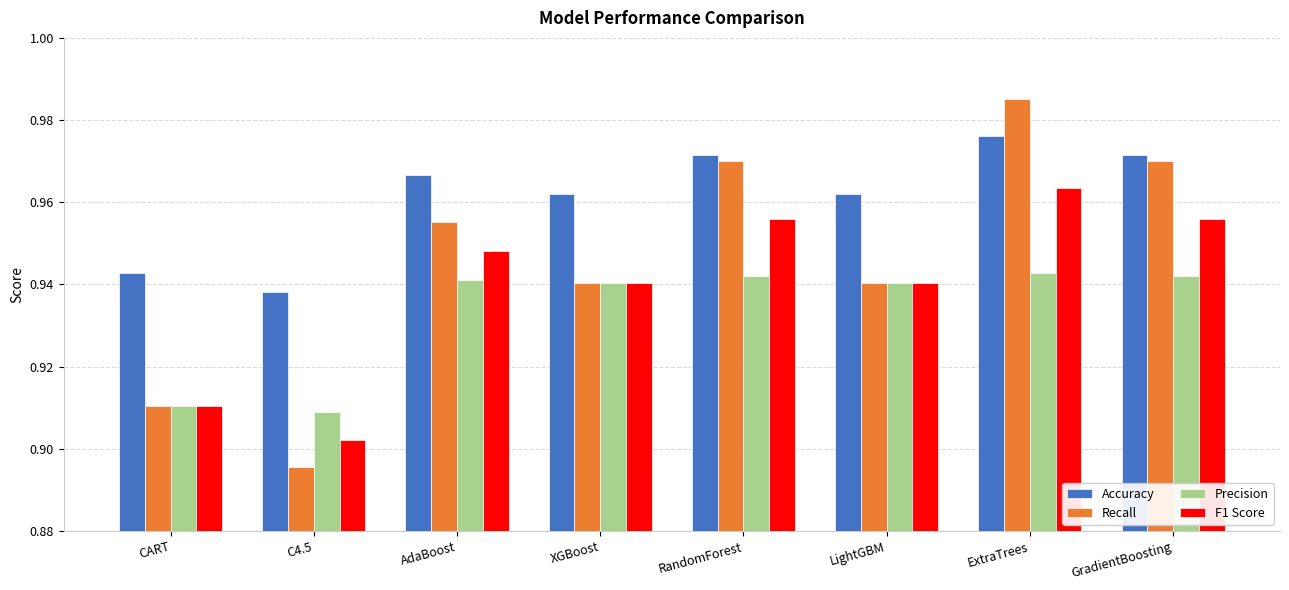

Is the value of Recall at C4.5 greater than the value of Accuracy at RandomForest?

No